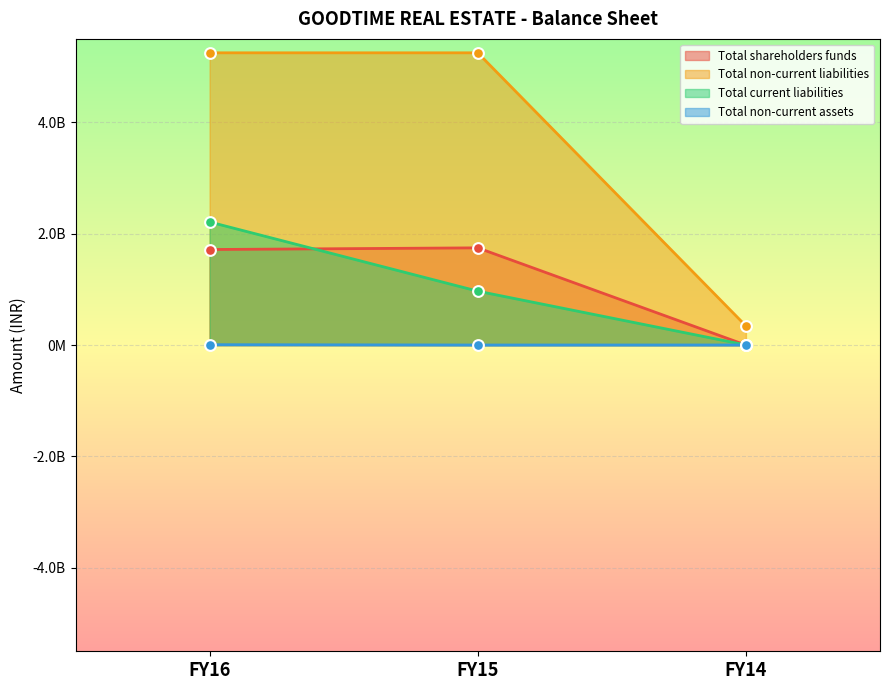

What are all the series names shown in the legend?

Total shareholders funds, Total non-current liabilities, Total current liabilities, Total non-current assets